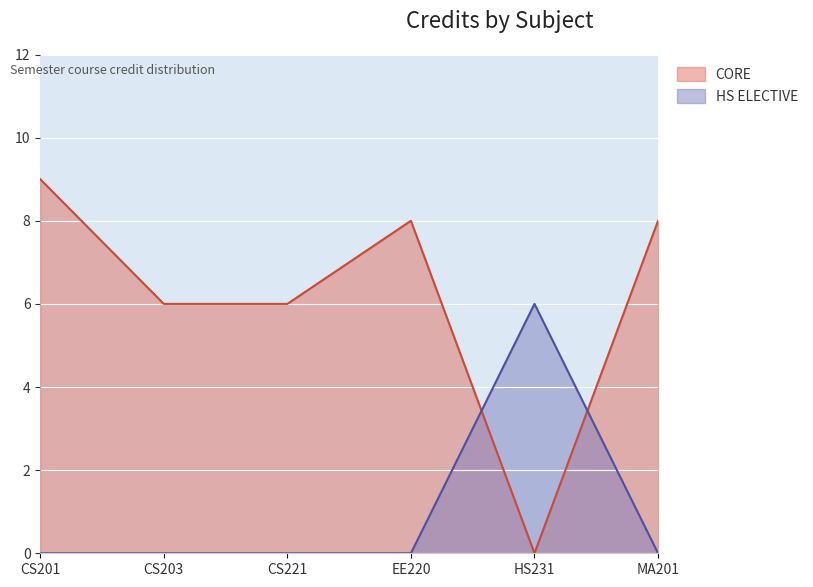

True or false: there are more than 1 points higher than both neighbors.

False